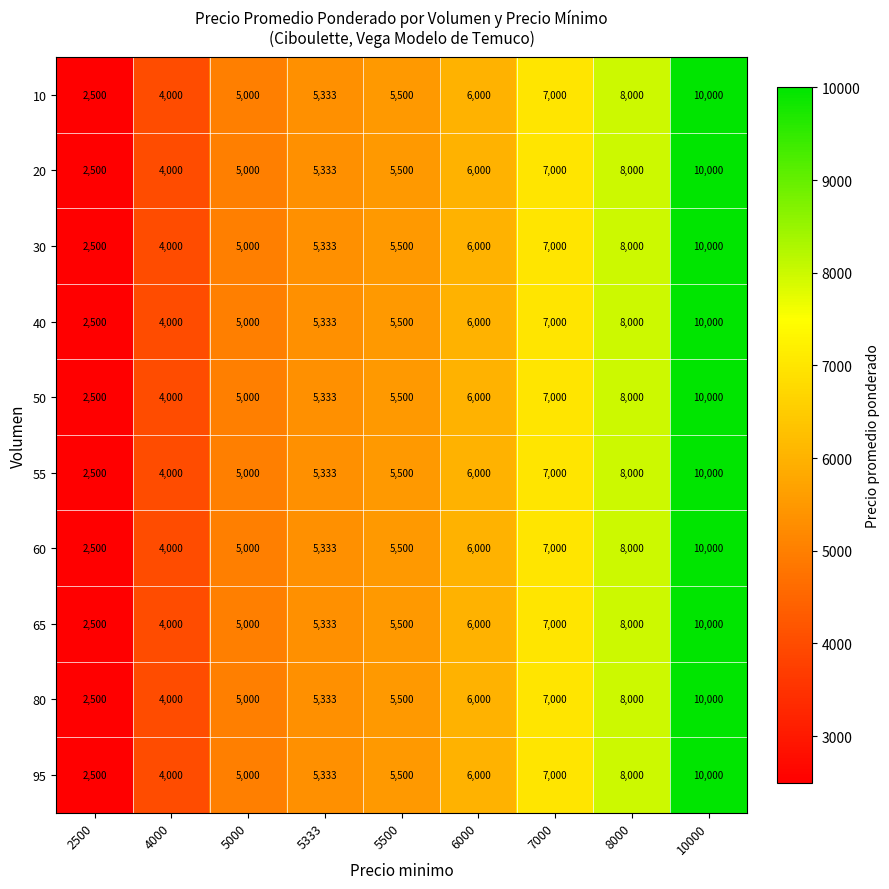

At which category is the sum across all series the highest?

10000